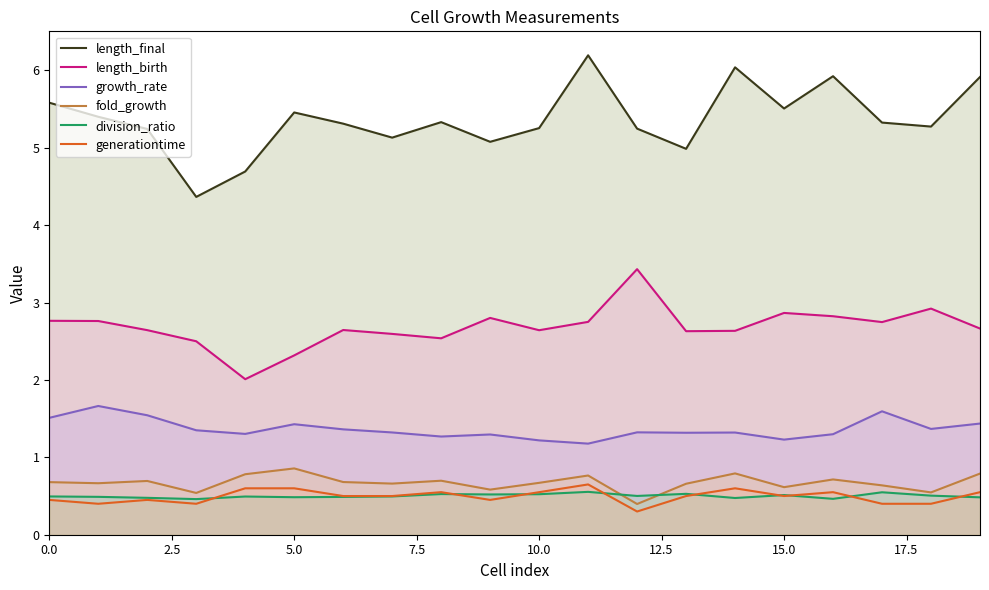

How many lines are shown in the chart?

6